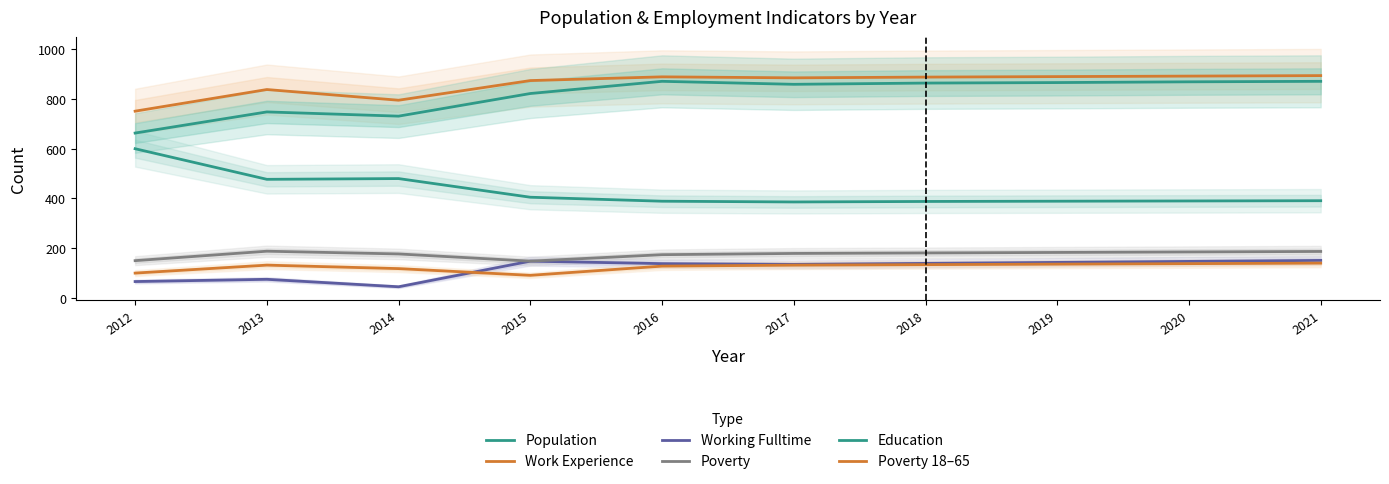

What is the total value across all series at 2018?

2594